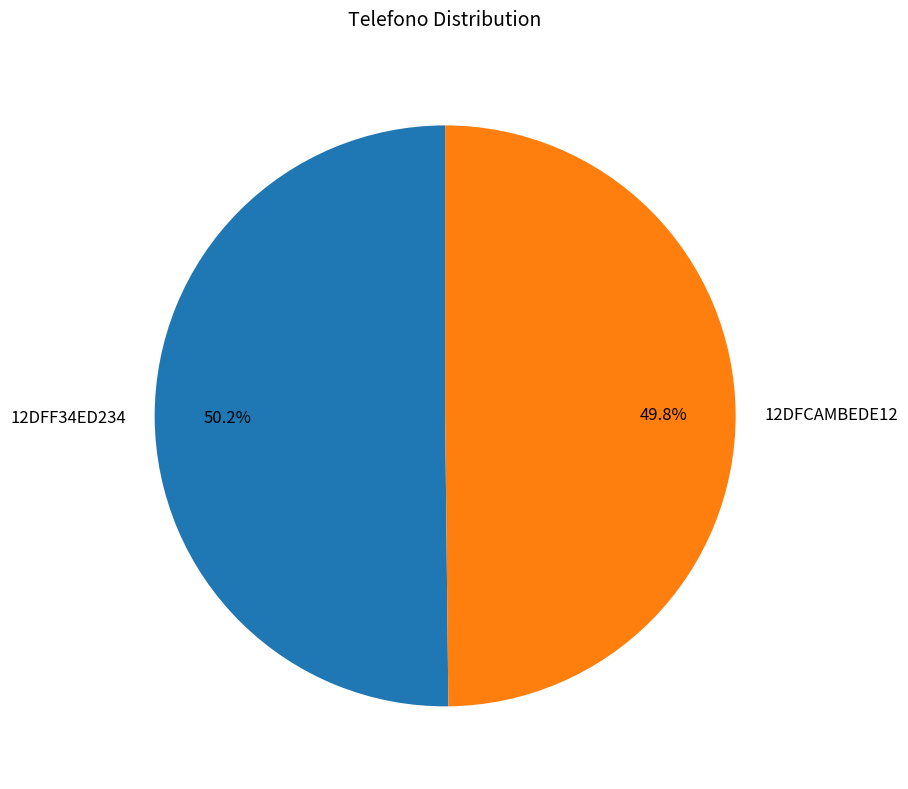

Is it true that 12DFF34ED234 is 50% of the pie?

True